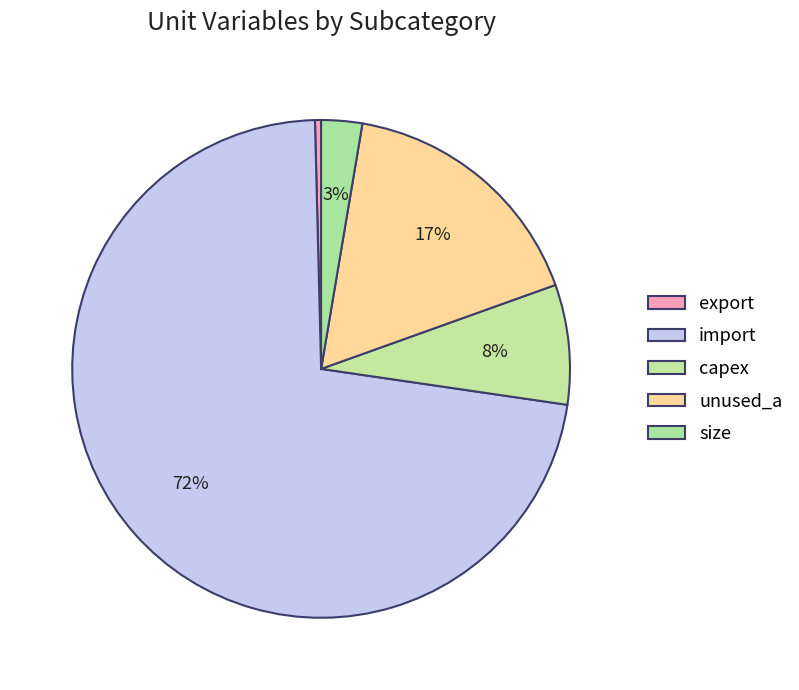

What percentage is NOT represented by unused_a?

83.1%